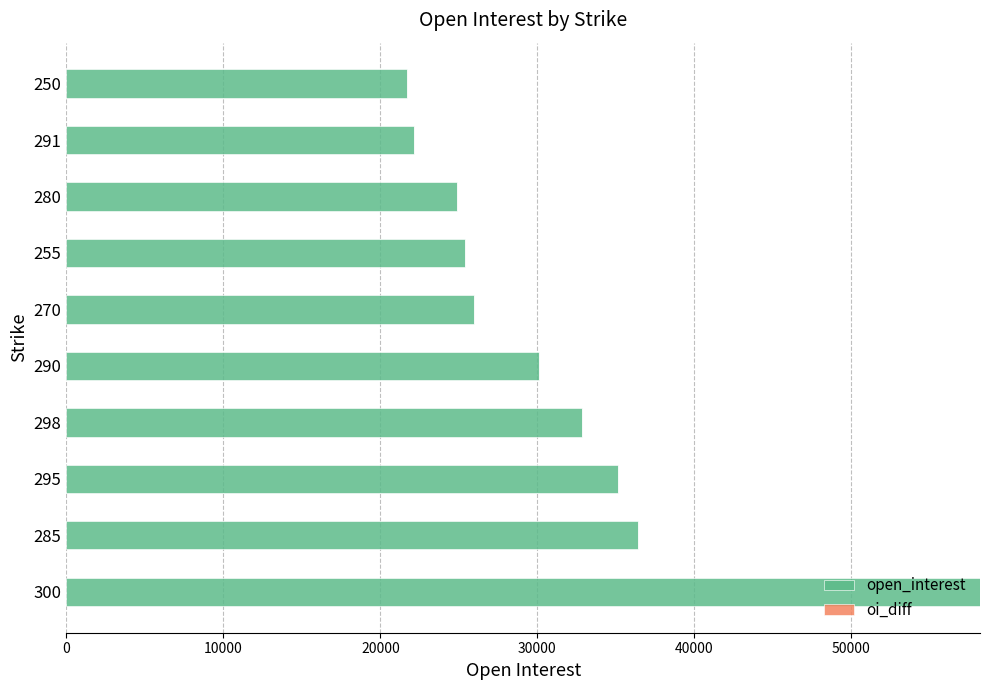

What is the greatest value displayed?

58204